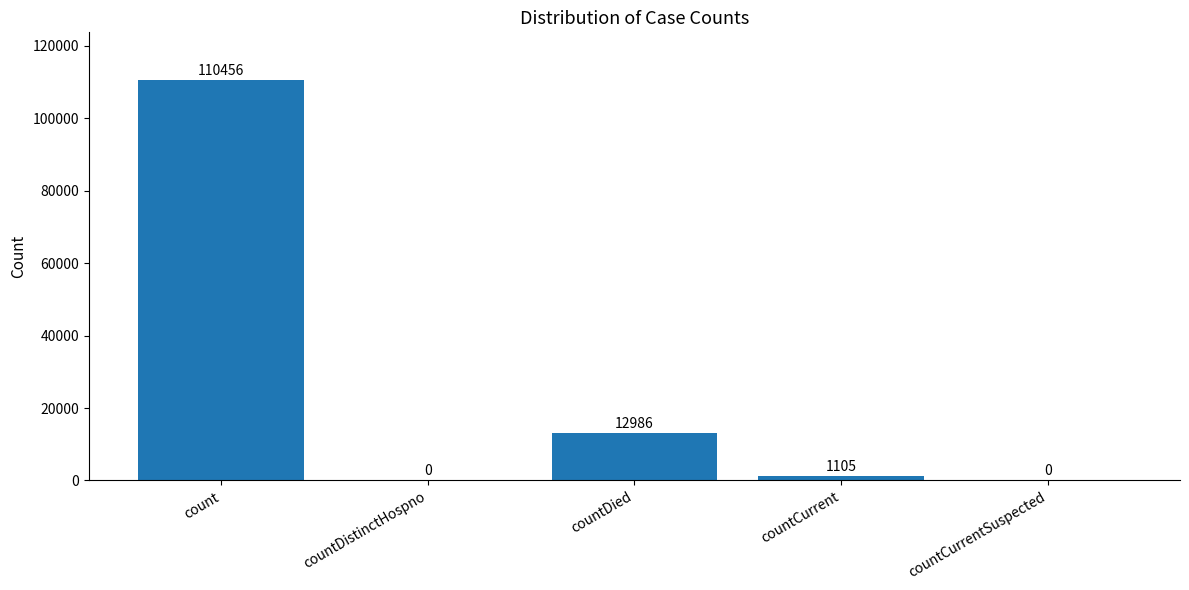

Reading left to right, transcribe all the data shown in this chart.

count=110456	countDistinctHospno=0	countDied=12986	countCurrent=1105	countCurrentSuspected=0